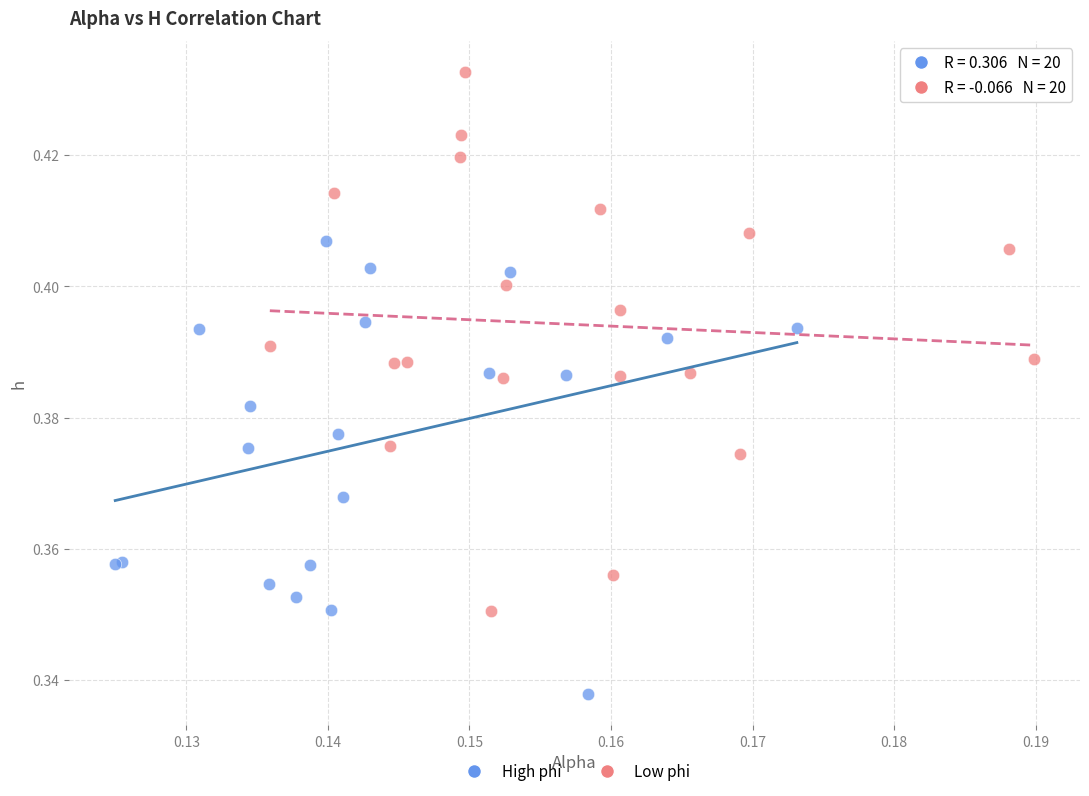

Which series reaches the maximum Y coordinate?

Low phi